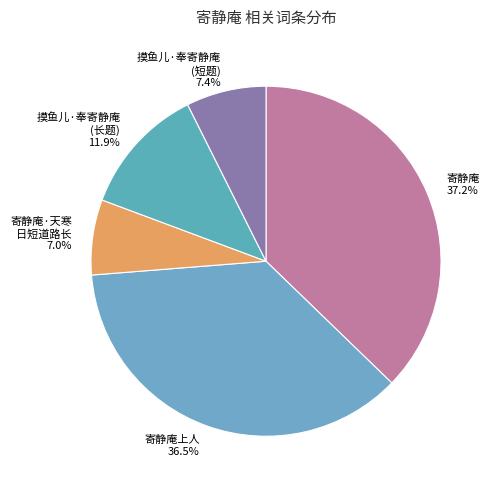

Do 寄静庵·天寒 日短道路长 and 摸鱼儿·奉寄静庵 (短题) together represent more than half of the pie?

No